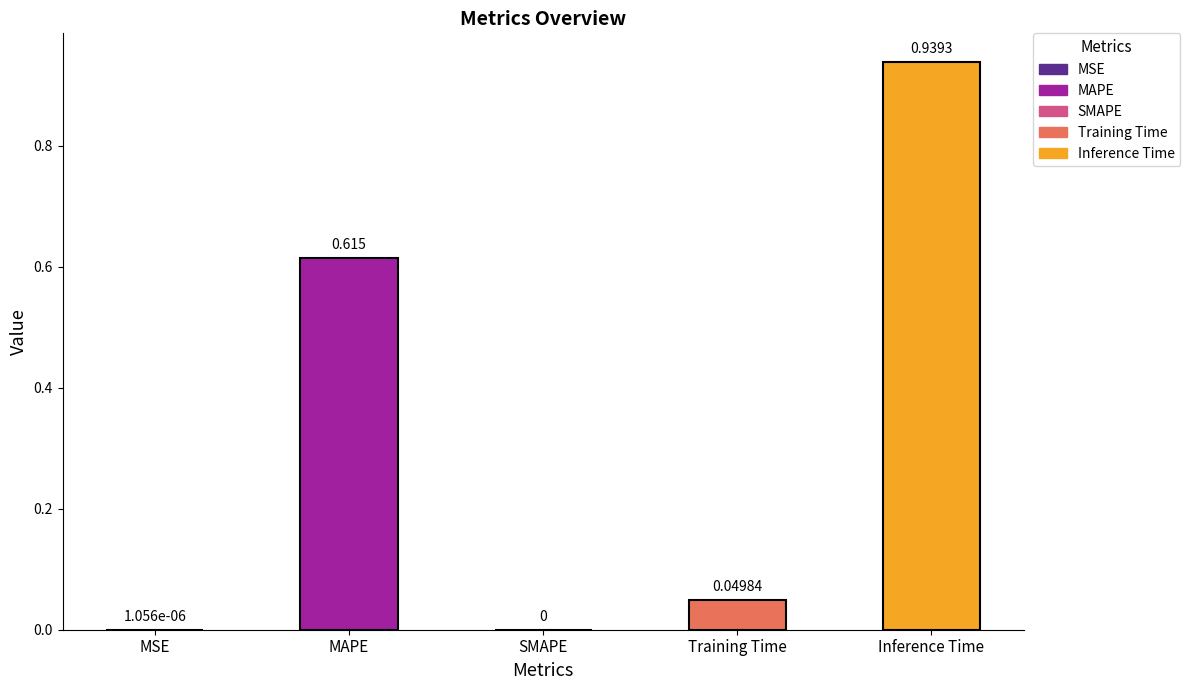

Between MSE and MAPE, which is larger?

MAPE